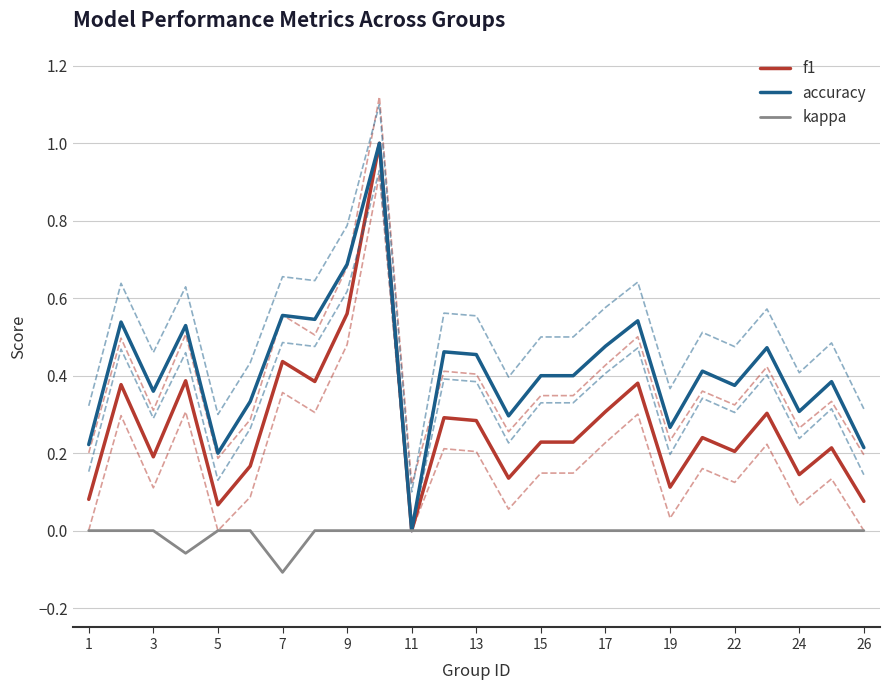

At which label does kappa reach its minimum?

7